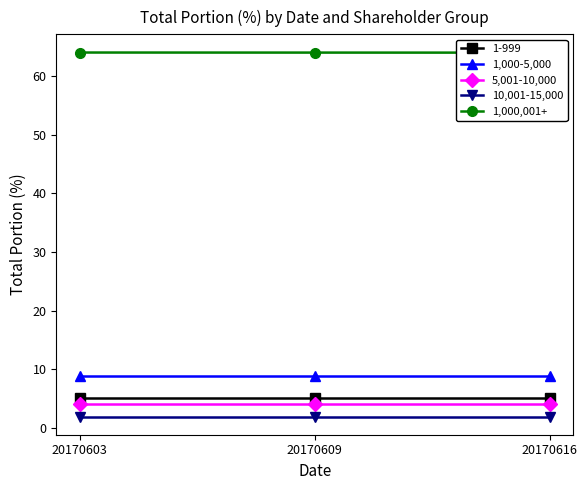

List the labels in order of 5,001-10,000 value, largest first.

20170603, 20170609, 20170616